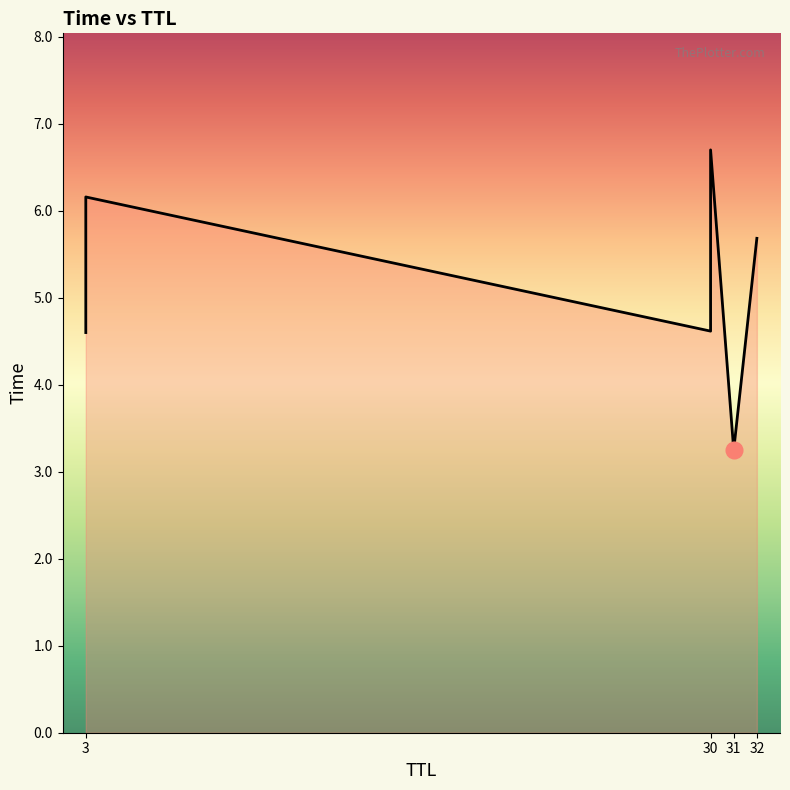

The chart shows a value of 4.6 at 3. True or false?

True